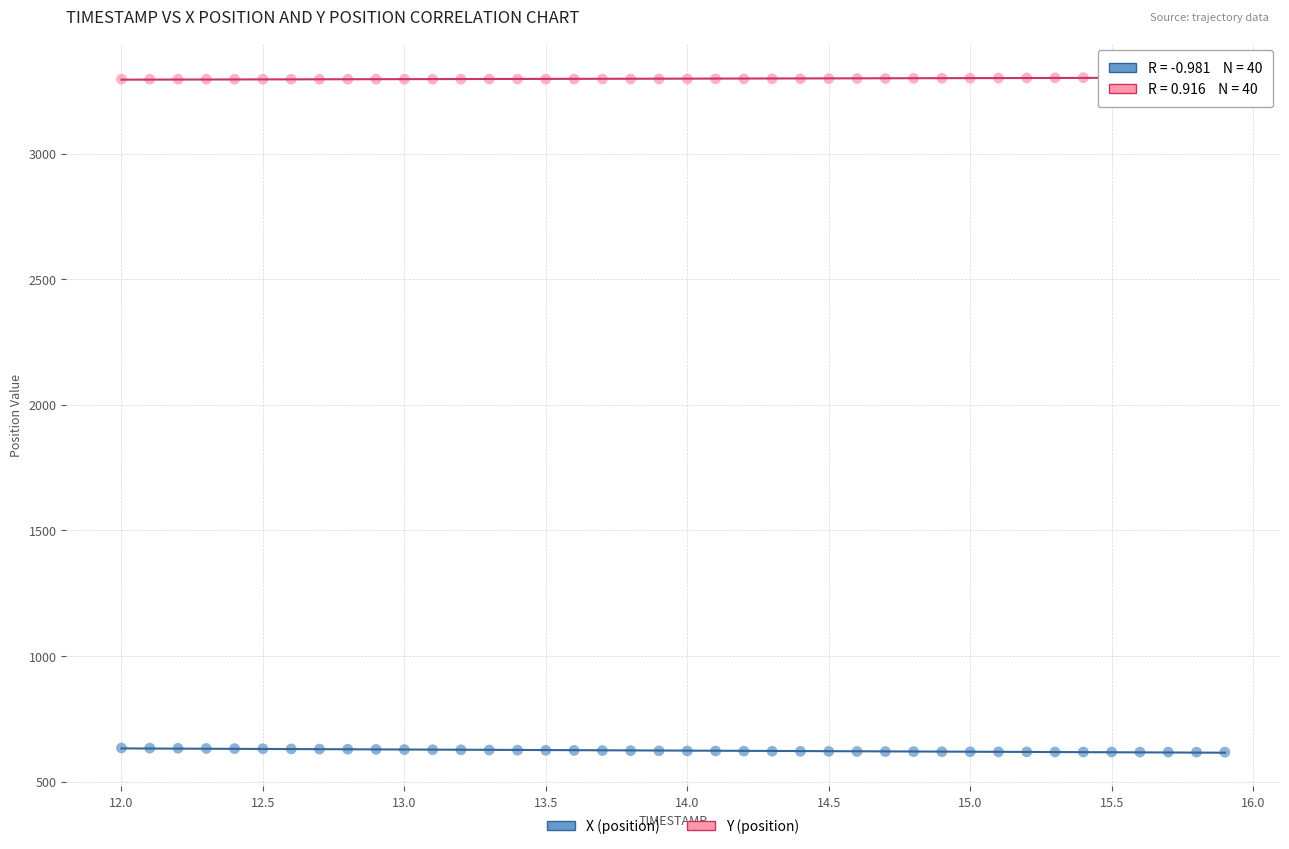

Which series reaches the maximum Y coordinate?

Y (position)